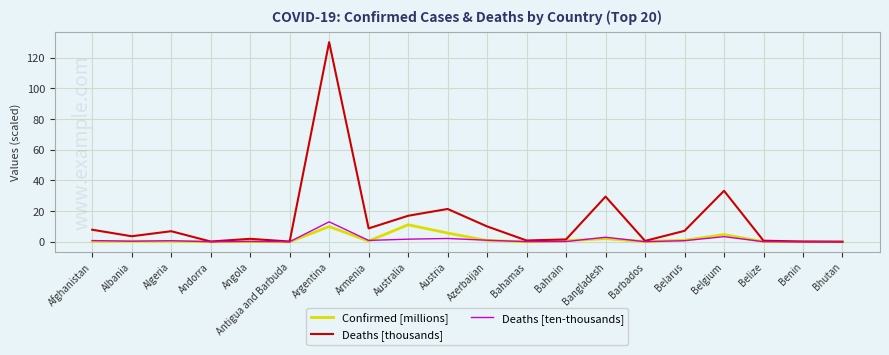

What is the spread (max minus min) of values at Andorra?

0.1